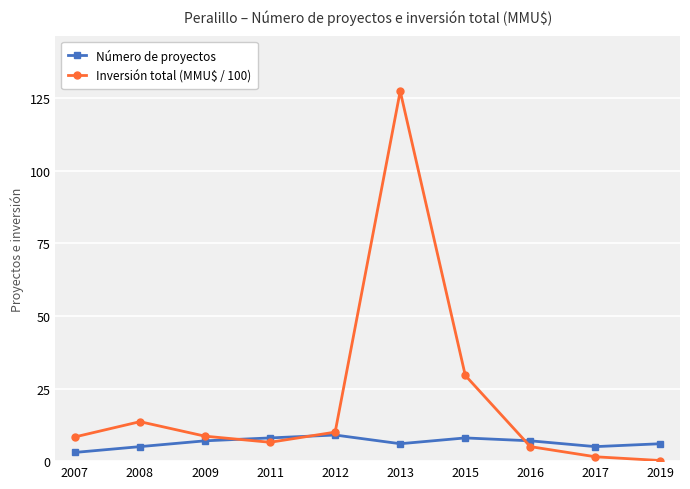

How many lines are shown in the chart?

2